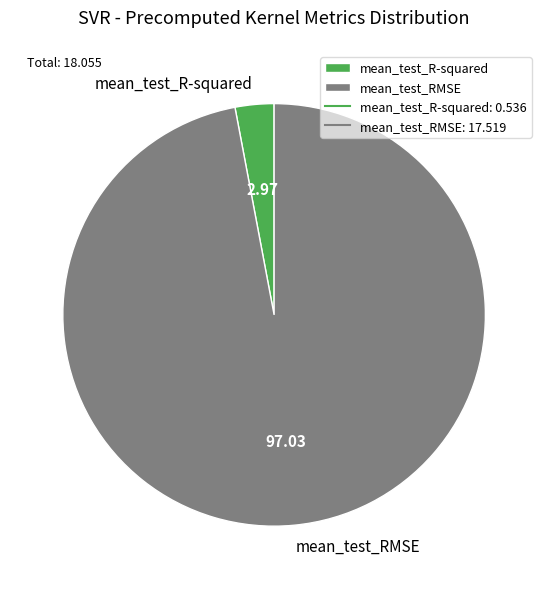

Which category has the smallest portion of the pie?

mean_test_R-squared